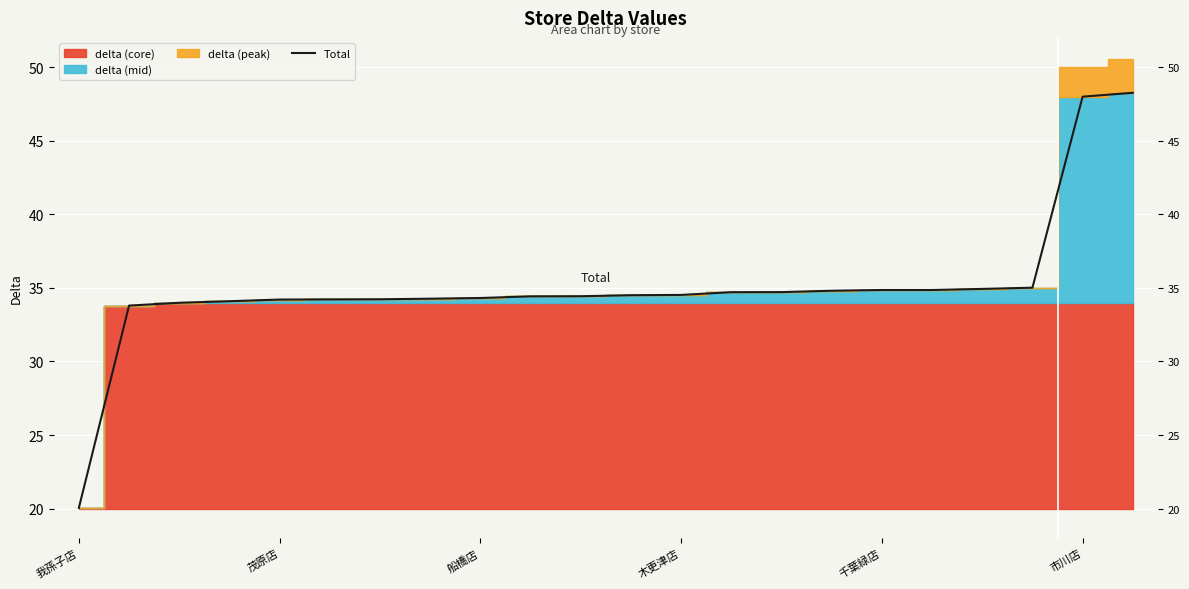

How many categories are shown in the chart?

22